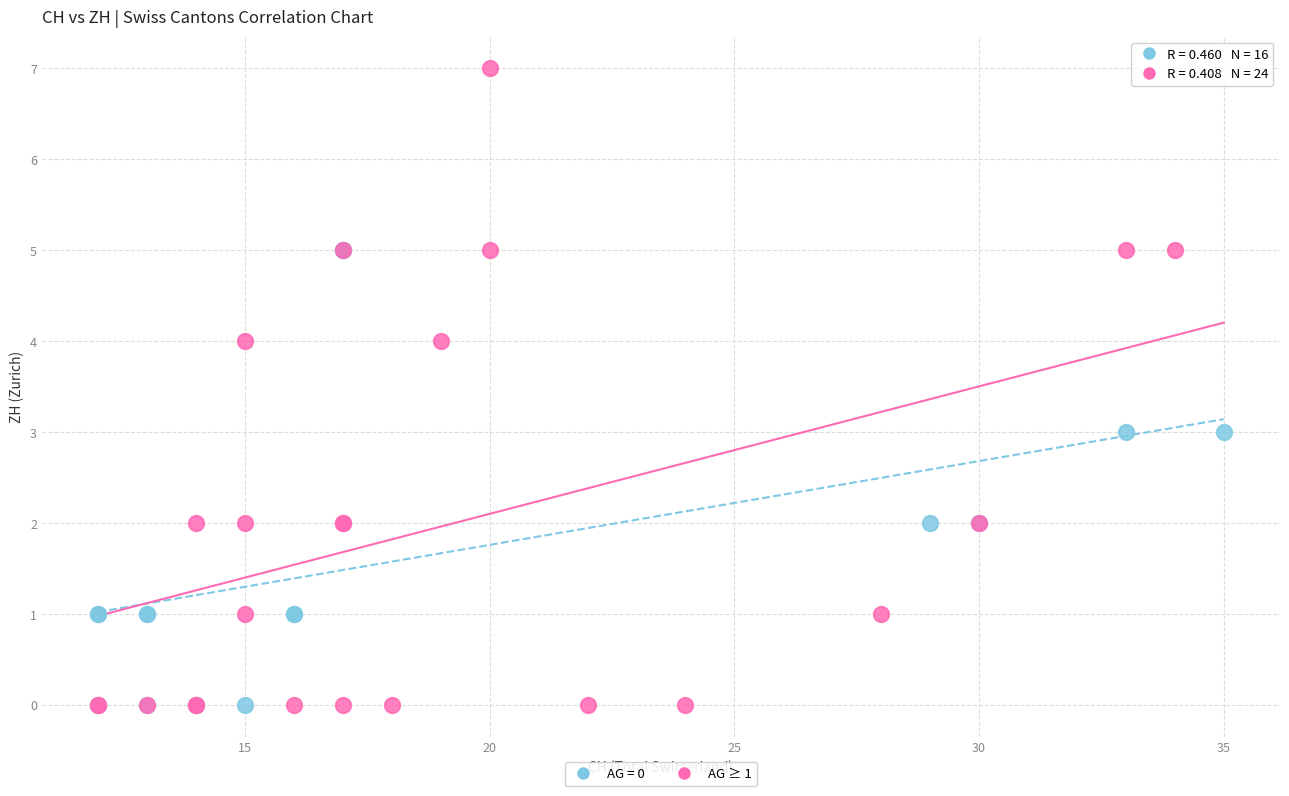

Which series has the widest spread of Y values?

AG ≥ 1